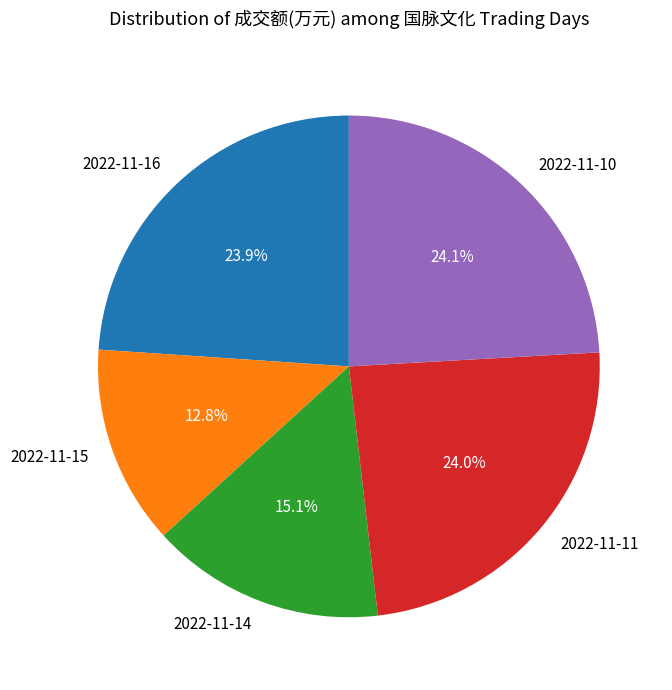

What is the smallest slice in the pie chart?

2022-11-15